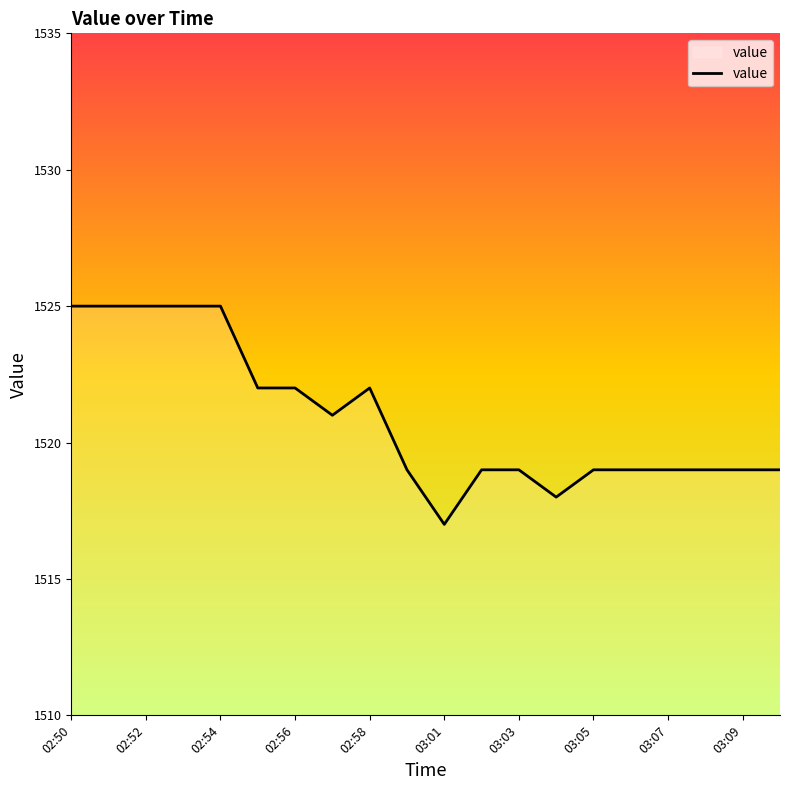

What is the maximum value shown in the chart?

1525